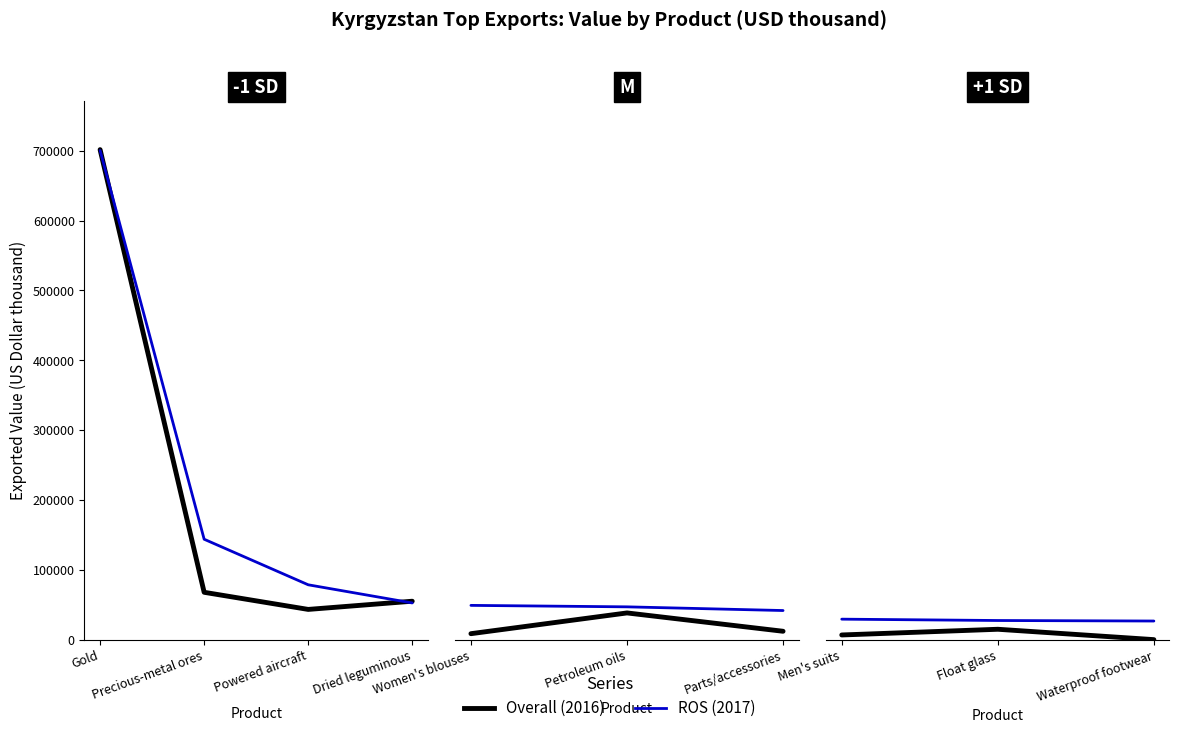

What are all the series names shown in the legend?

Overall, ROS